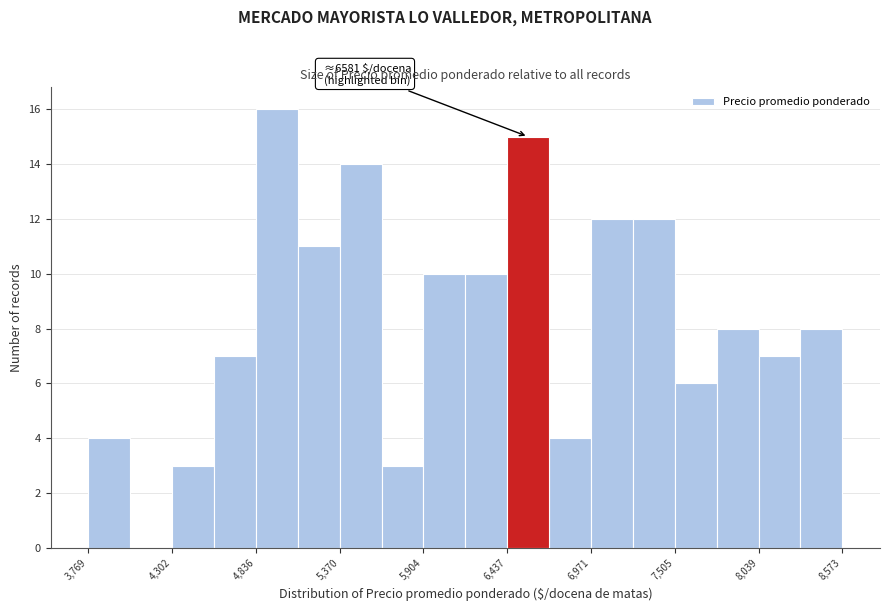

Around what value on the x-axis is the tallest bar? Give the approximate position of its centre, as read against the axis.

5000